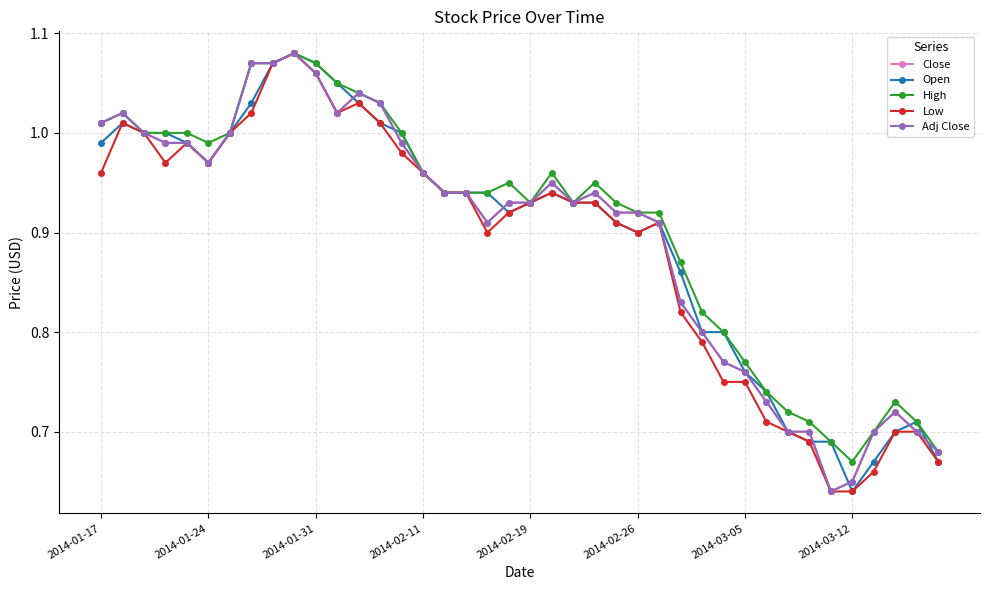

Does the chart have visible grid lines?

Yes